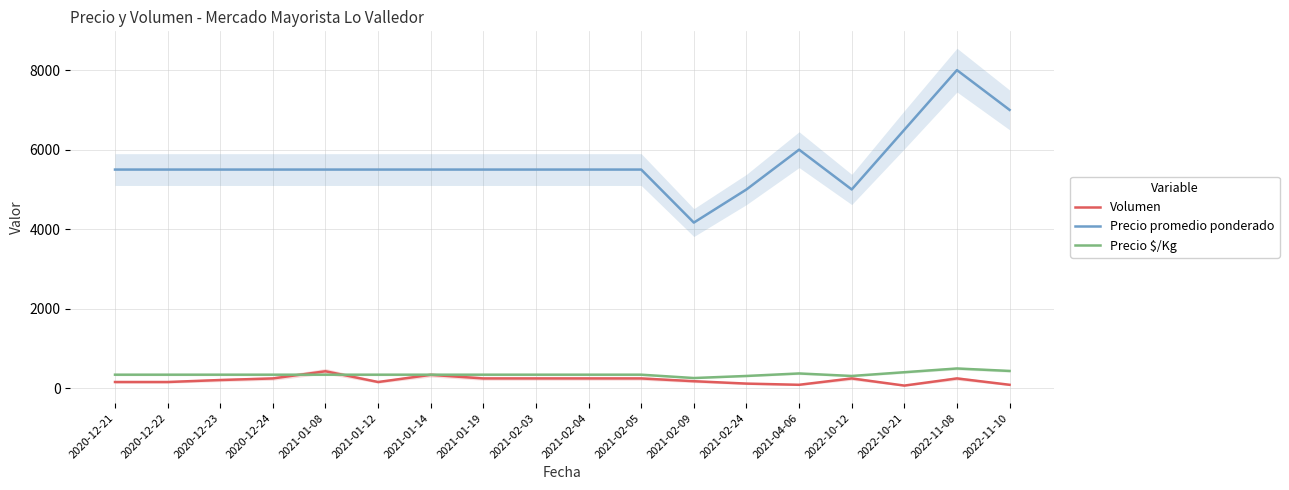

List the labels in order of Precio promedio ponderado value, smallest first.

2021-02-09, 2021-02-24, 2022-10-12, 2020-12-21, 2020-12-22, 2020-12-23, 2020-12-24, 2021-01-08, 2021-01-12, 2021-01-14, 2021-01-19, 2021-02-03, 2021-02-04, 2021-02-05, 2021-04-06, 2022-10-21, 2022-11-10, 2022-11-08